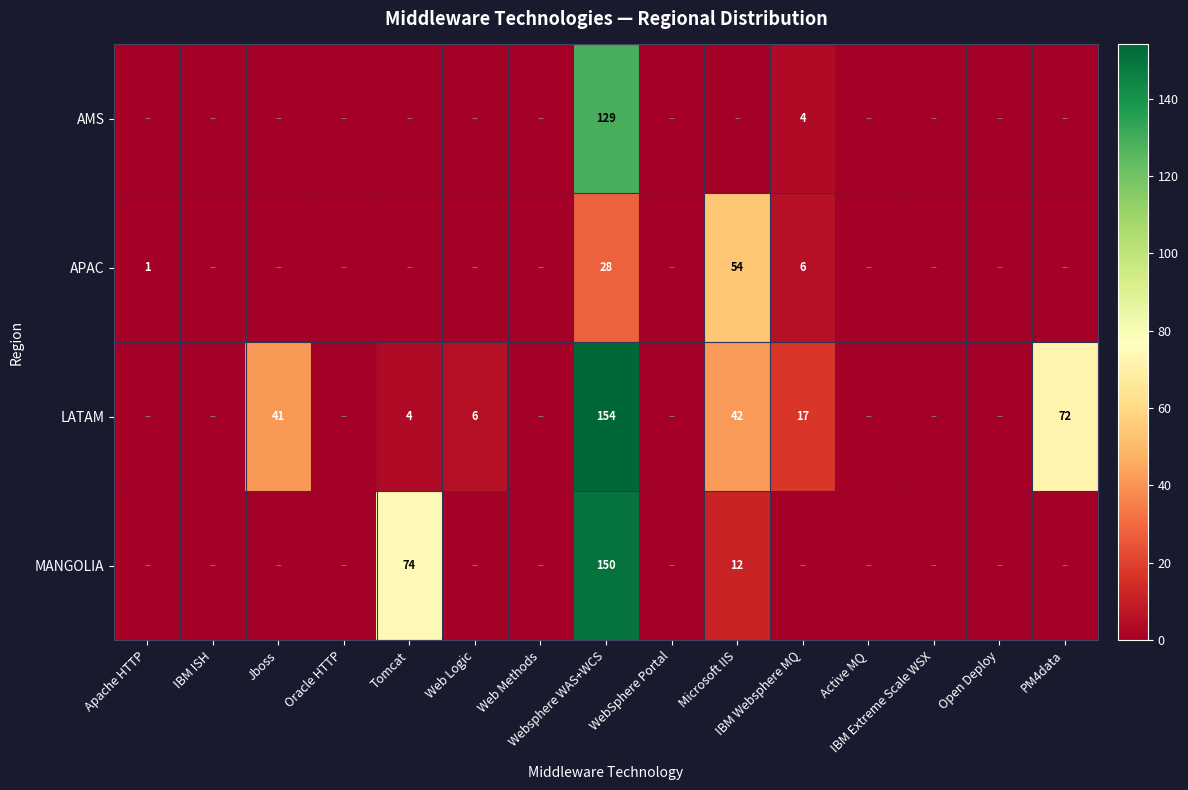

What is the sum of all LATAM values?

336